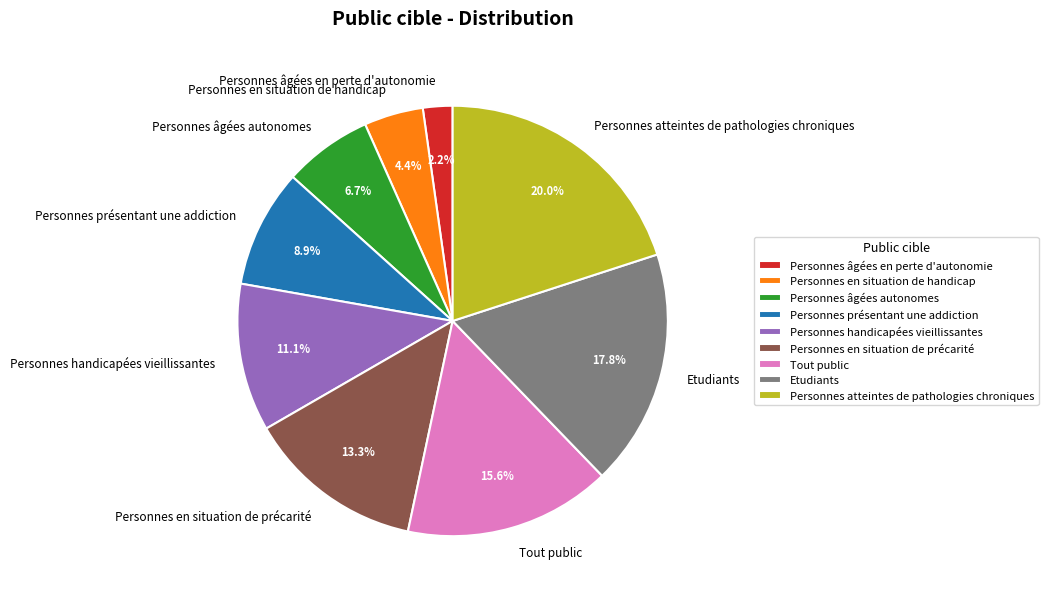

What is the ratio of the value at Personnes handicapées vieillissantes to the value at Personnes en situation de handicap?

2.5